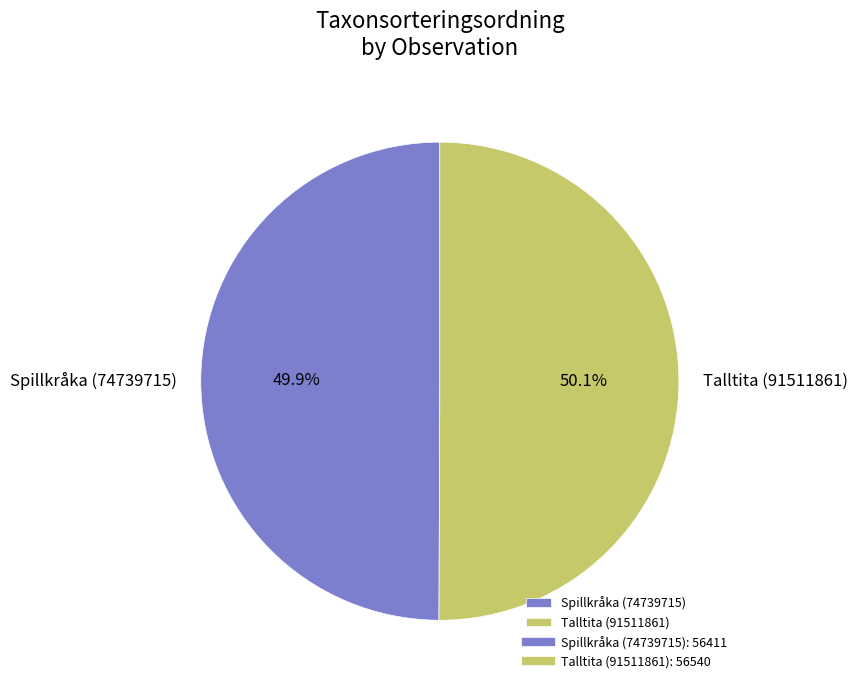

What is the ratio of the value at Spillkråka (74739715) to the value at Talltita (91511861)?

1.0